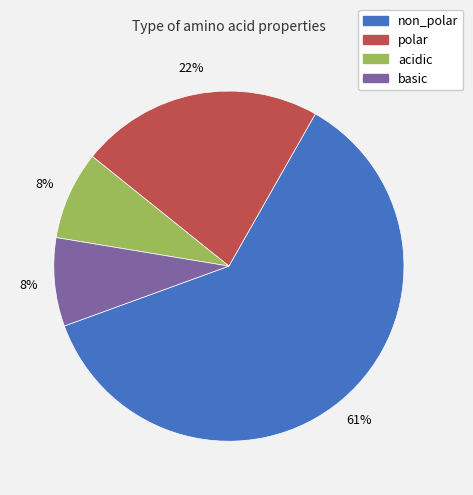

True or false: non_polar accounts for 61% of the total.

True